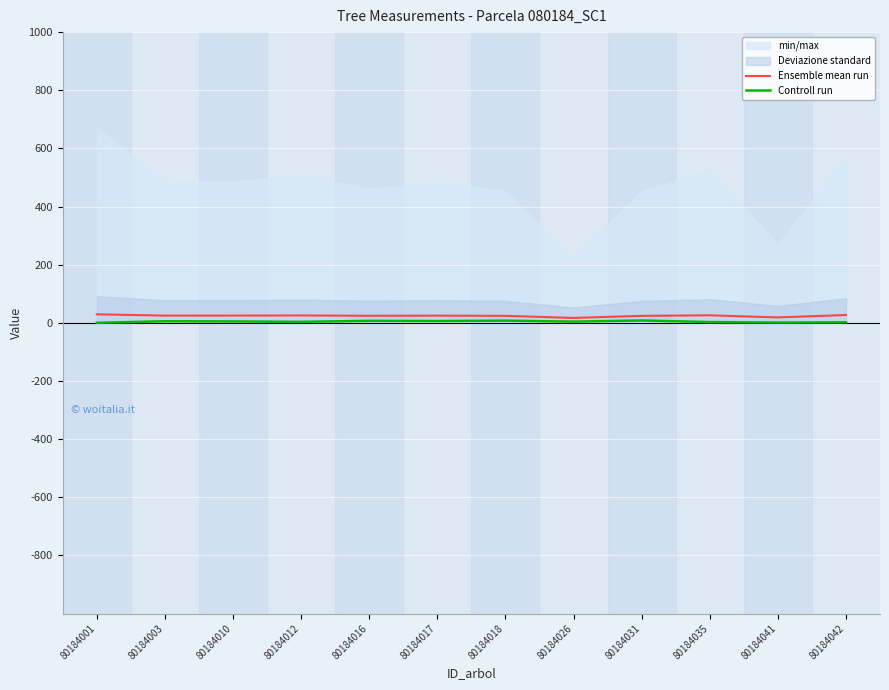

What is the total value across all series at 80184016?

31.1